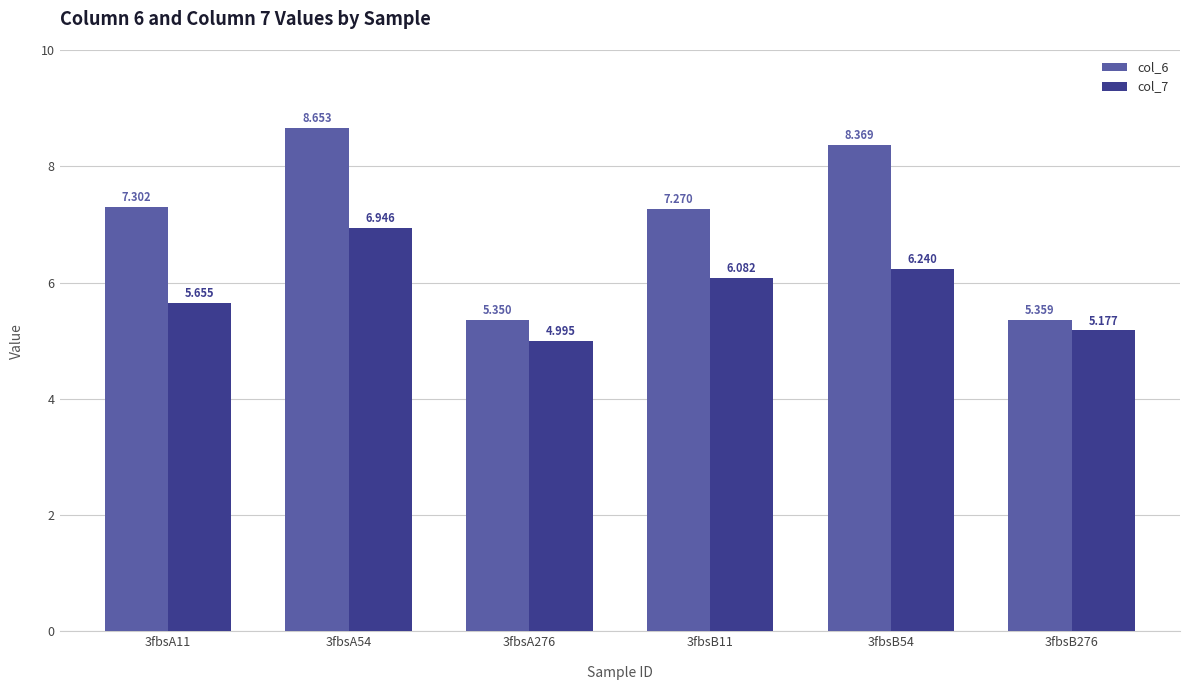

How many values in the col_7 series exceed 6?

3